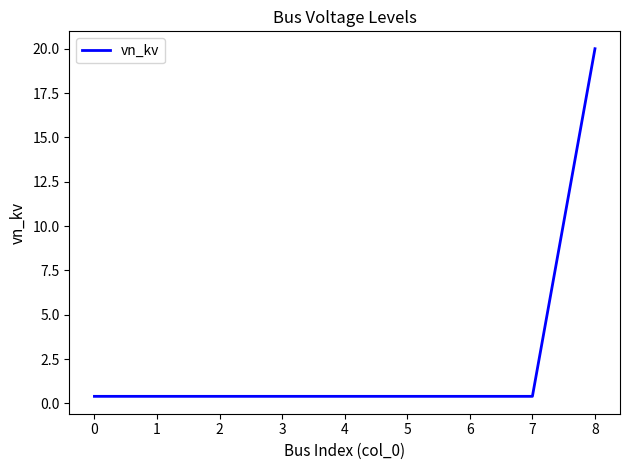

What is the difference between the maximum and minimum values?

19.6